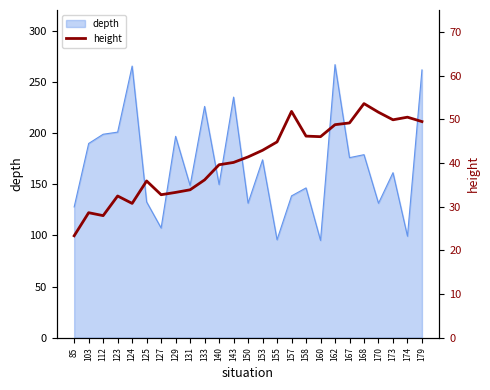

At which label does the data first exceed 41?

150